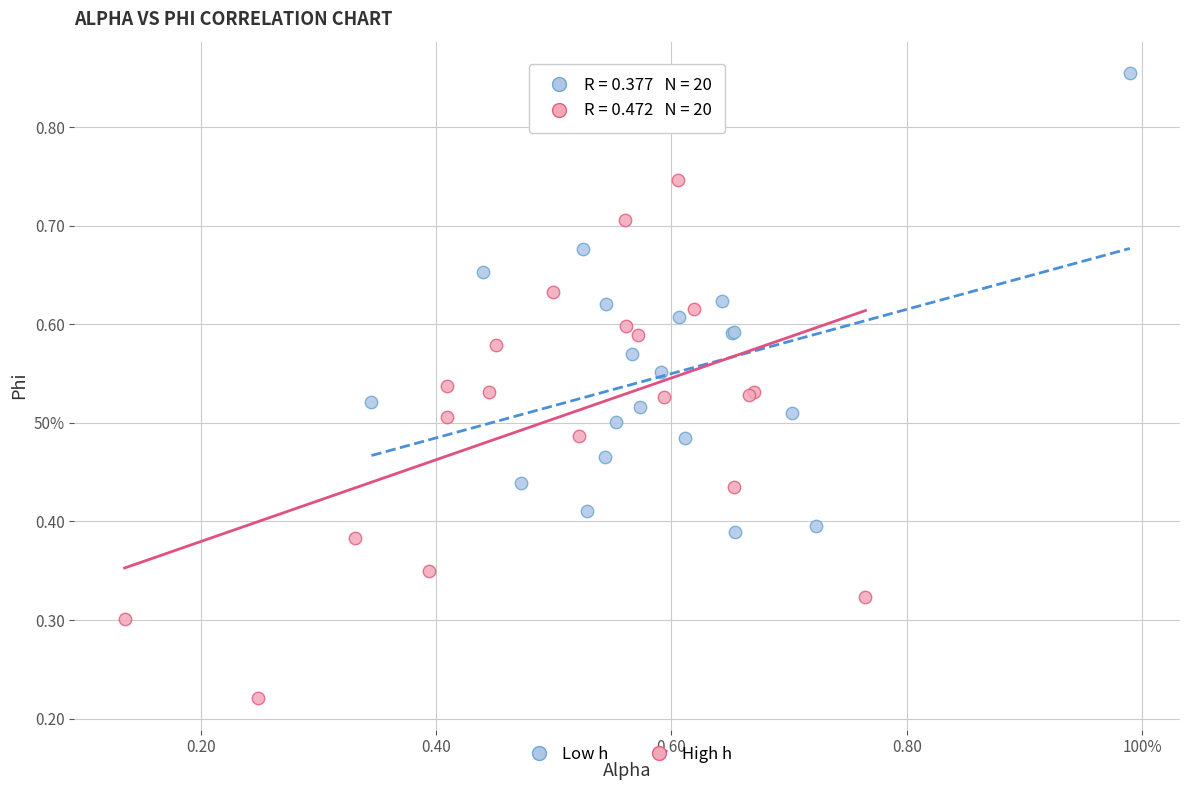

What are all the series names shown in the legend?

Low h, High h